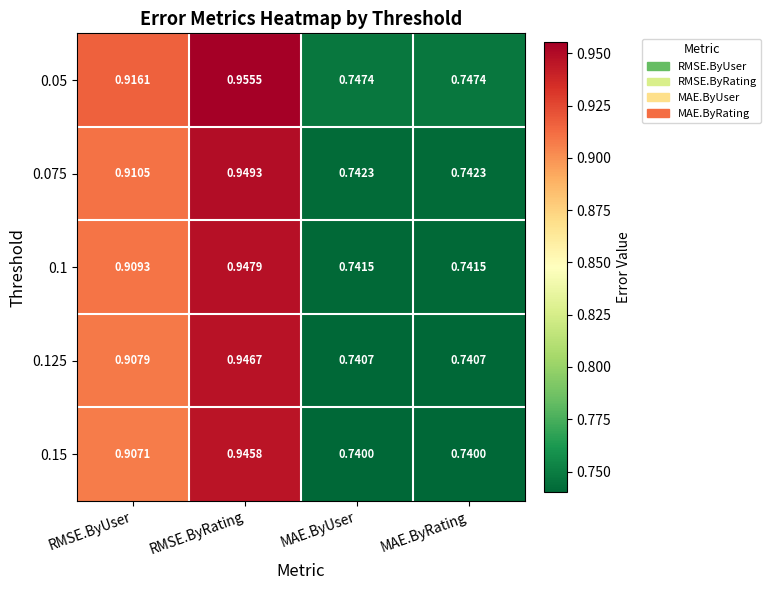

At how many categories does at least one series exceed 0?

4